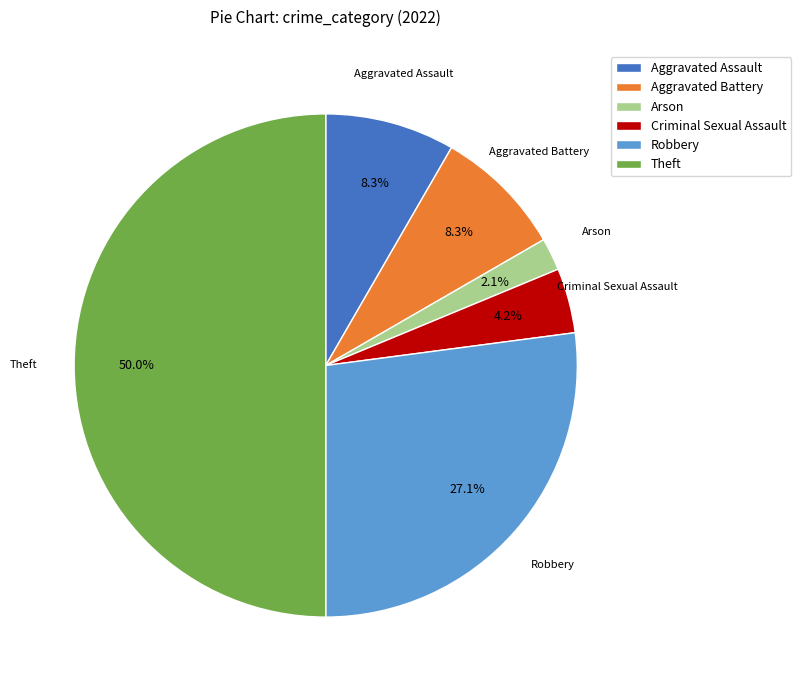

How many segments does this pie chart have?

6